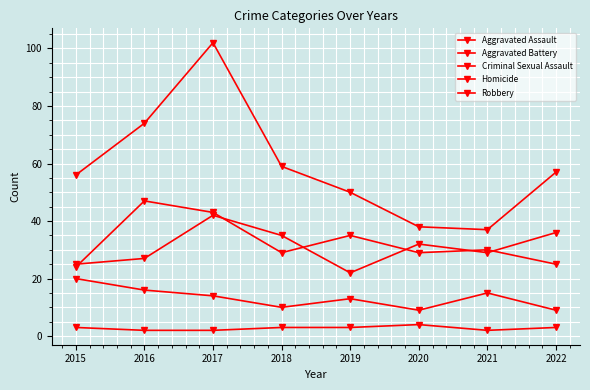

True or false: Aggravated Assault has a value of 30 at 2021.

True